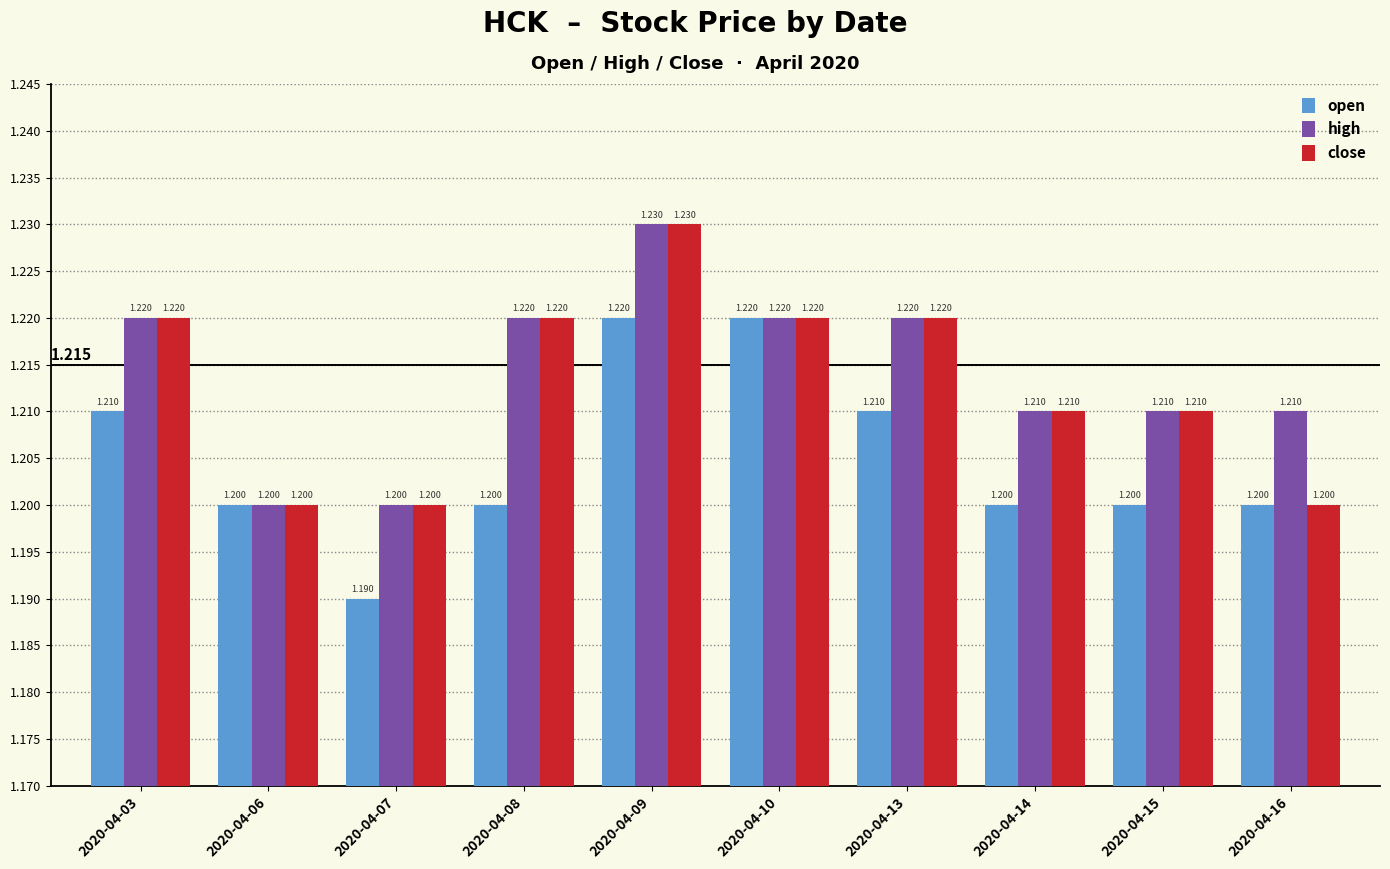

Is the value of high at 2020-04-14 greater than the value of close at 2020-04-09?

No